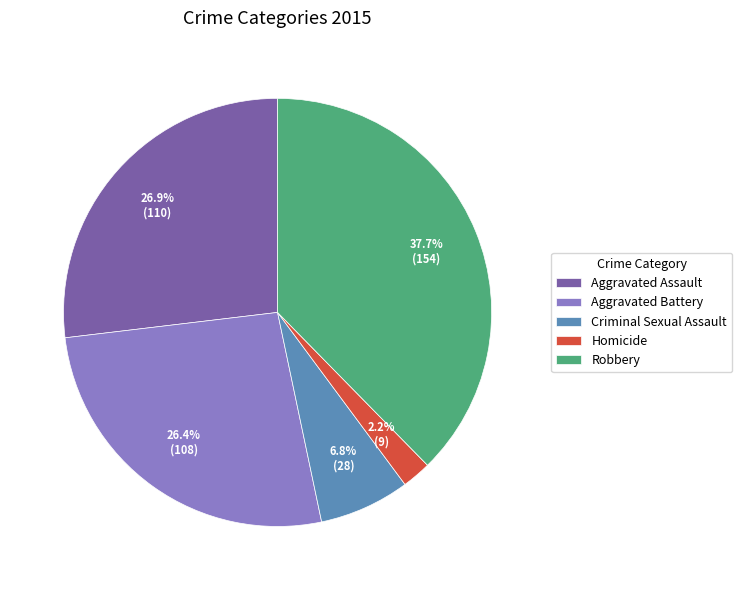

Combined, what portion of the pie is Aggravated Assault and Homicide?

29.1%